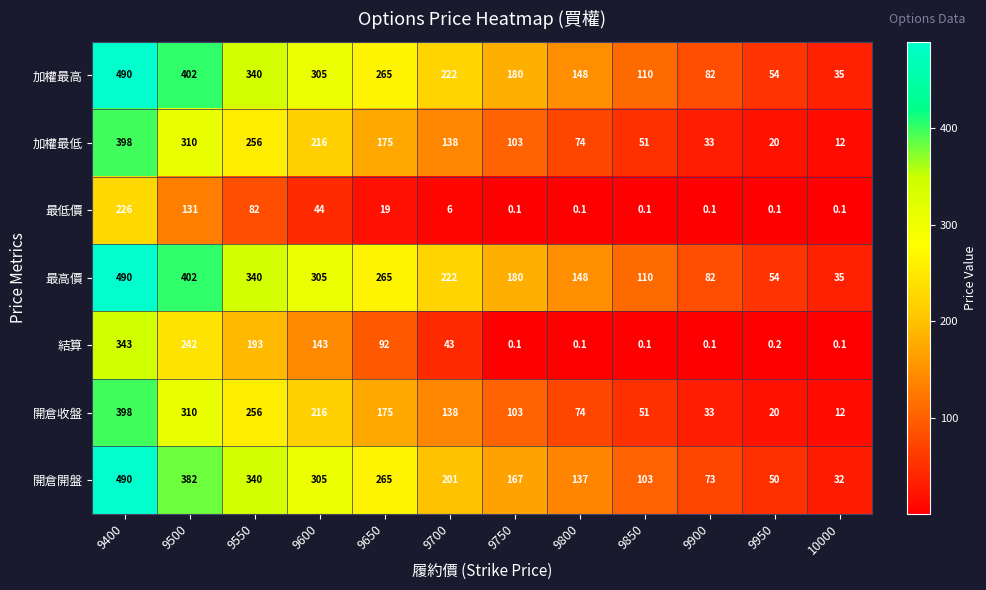

True or false: 最高價 has a value of 17.2 at 9950.

False